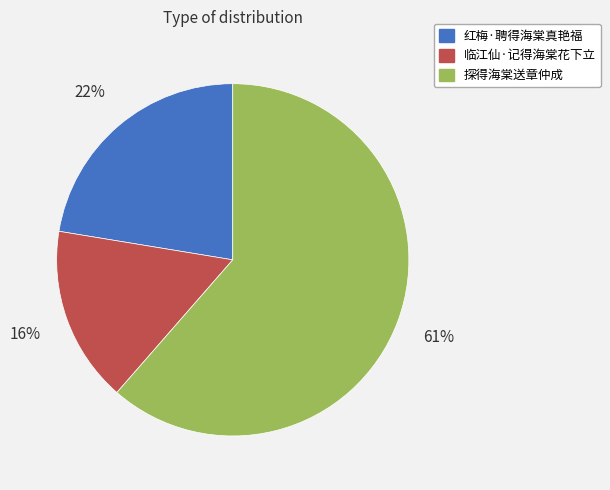

Which category has the biggest portion of the pie?

探得海棠送章仲成